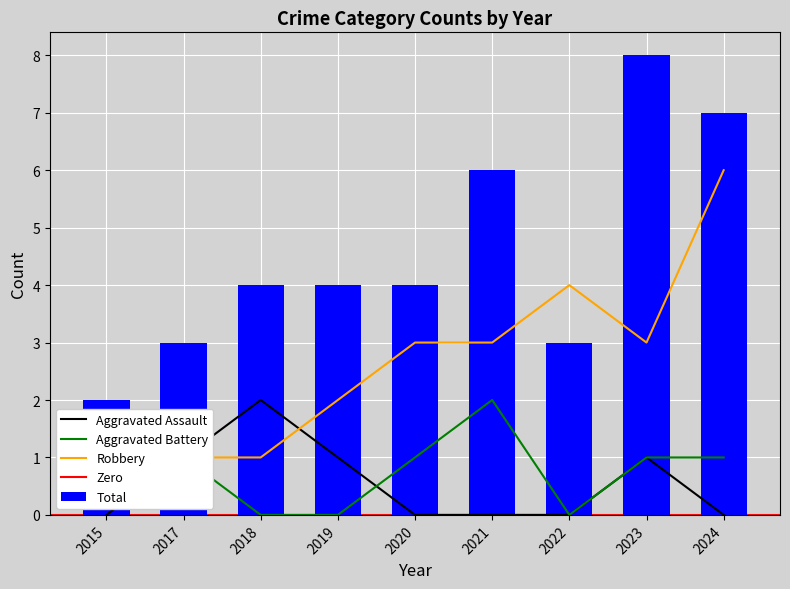

Reading left to right, list all the values displayed in this chart.

Aggravated Assault: 2015=0	2017=1	2018=2	2019=1	2020=0	2021=0	2022=0	2023=1	2024=0
Aggravated Battery: 2015=1	2017=1	2018=0	2019=0	2020=1	2021=2	2022=0	2023=1	2024=1
Robbery: 2015=1	2017=1	2018=1	2019=2	2020=3	2021=3	2022=4	2023=3	2024=6
Total: 2015=2	2017=3	2018=4	2019=4	2020=4	2021=6	2022=3	2023=8	2024=7